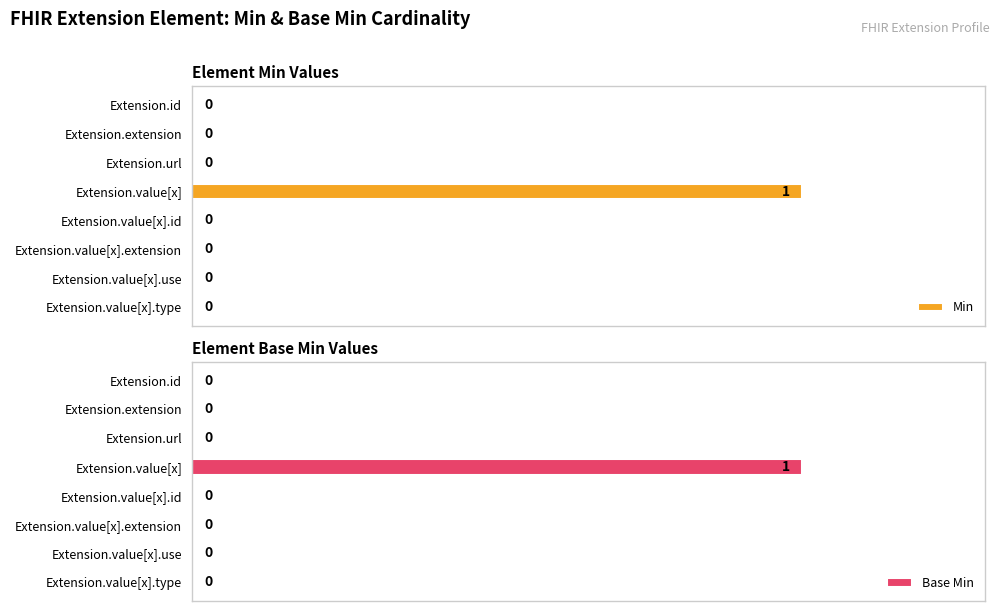

Which category has the highest value in the Min series?

Extension.value[x]